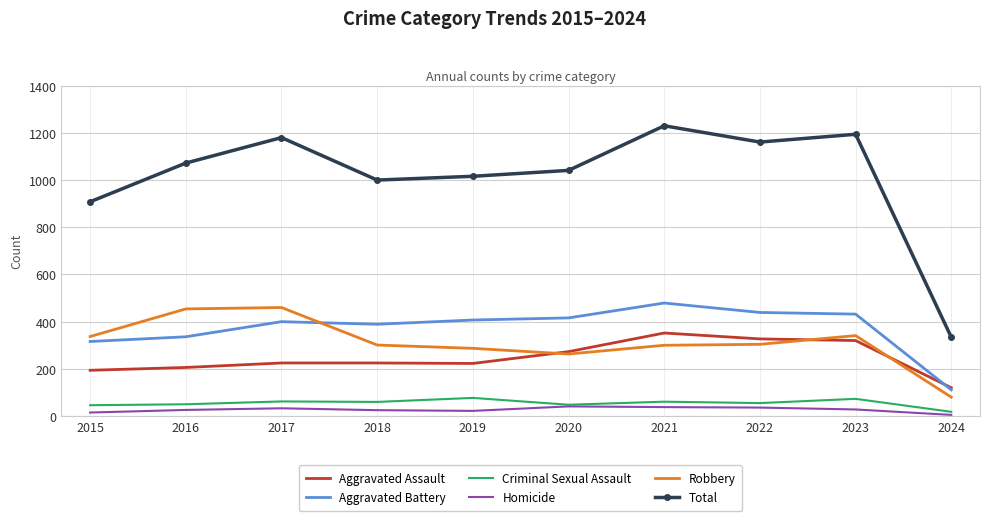

Where is Aggravated Battery nearest to the value 295?

2015